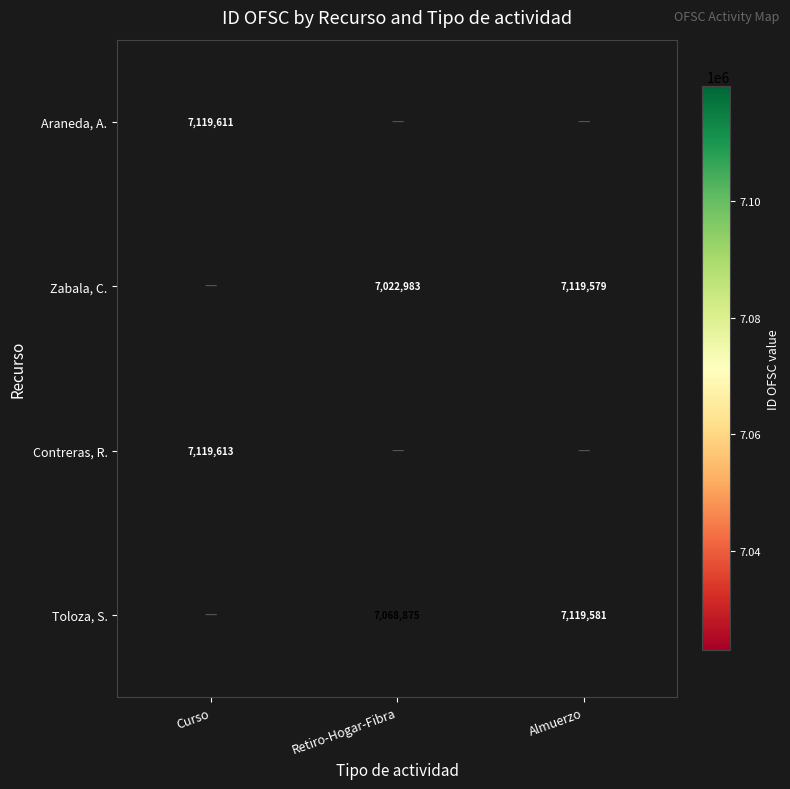

The Zabala, C. series shows 11222703 at Almuerzo. True or false?

False